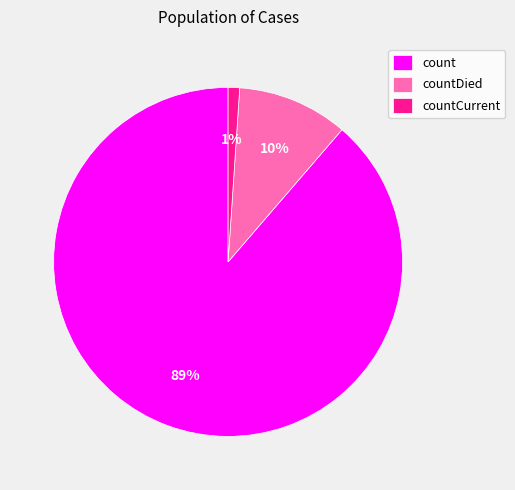

What percentage is the countCurrent slice, to the nearest percent?

1%